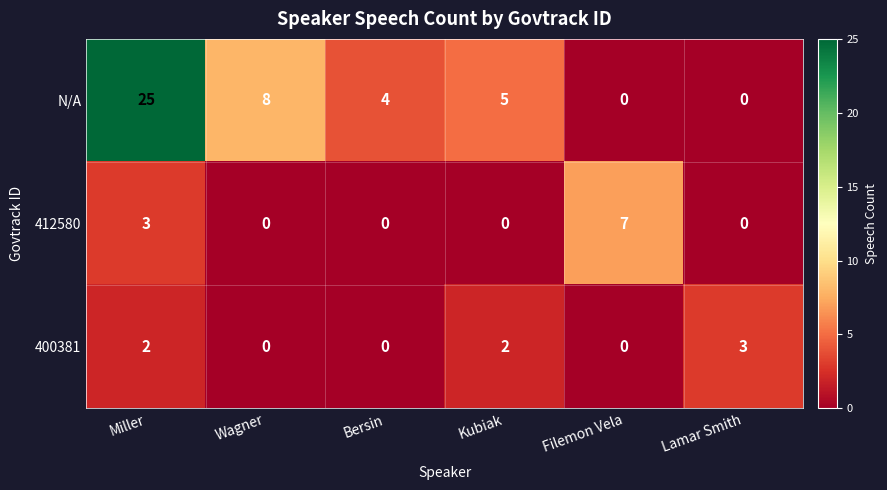

List the series in order of their peak value, highest first.

N/A, 412580, 400381